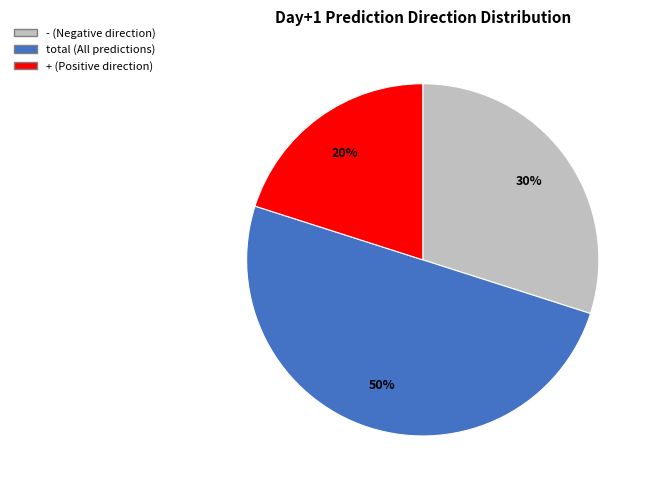

Which category has the smallest portion of the pie?

+